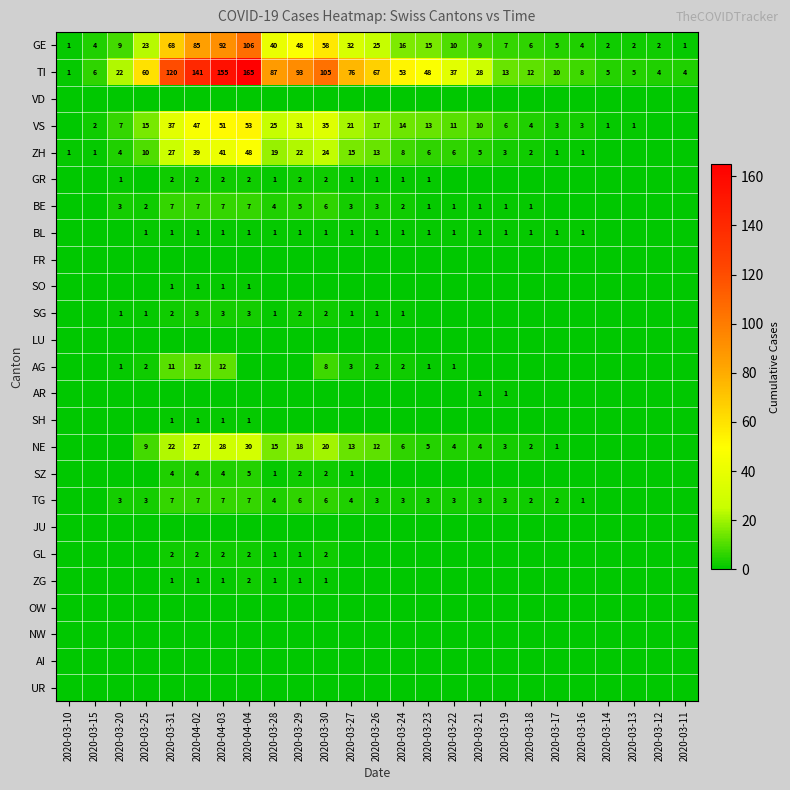

The BE series shows 2 at 2020-03-25. True or false?

True